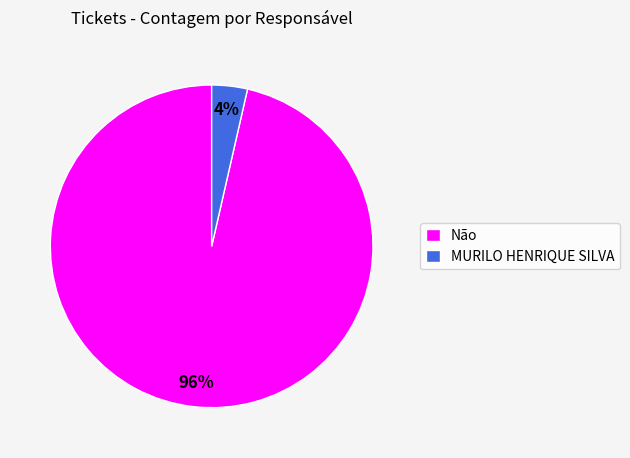

The MURILO HENRIQUE SILVA slice represents 4% of the pie. True or false?

True